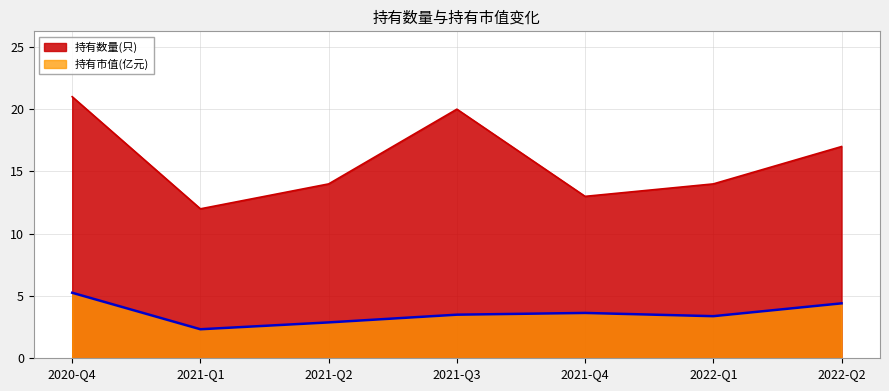

Is it true that 持有市值(亿元) equals 1.2 at 2021-Q1?

False